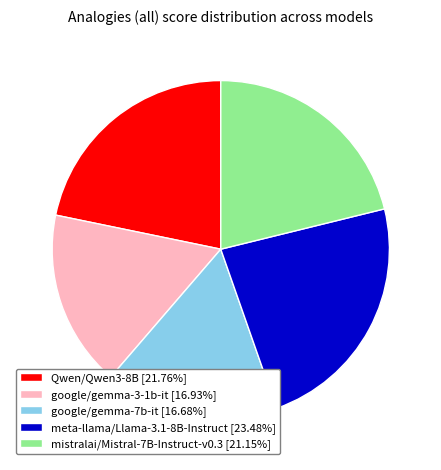

Does any single category account for the majority?

No